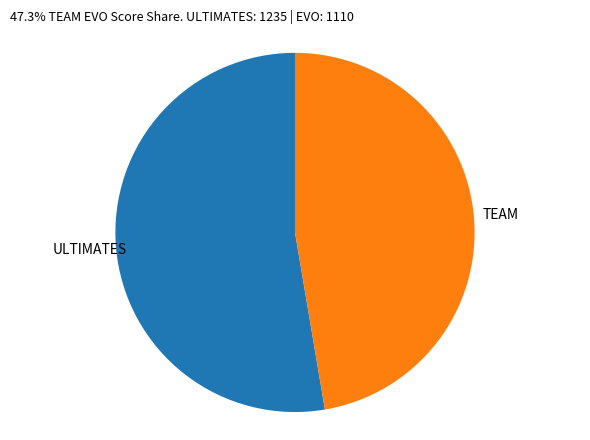

Does any single category account for the majority?

Yes